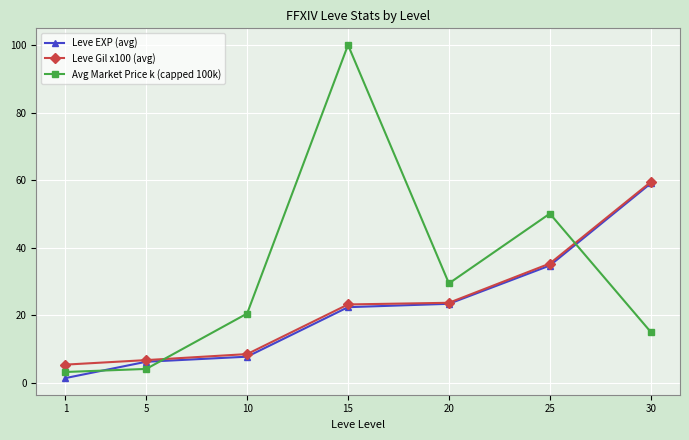

Where does the Leve EXP (avg) series first go above 22?

15